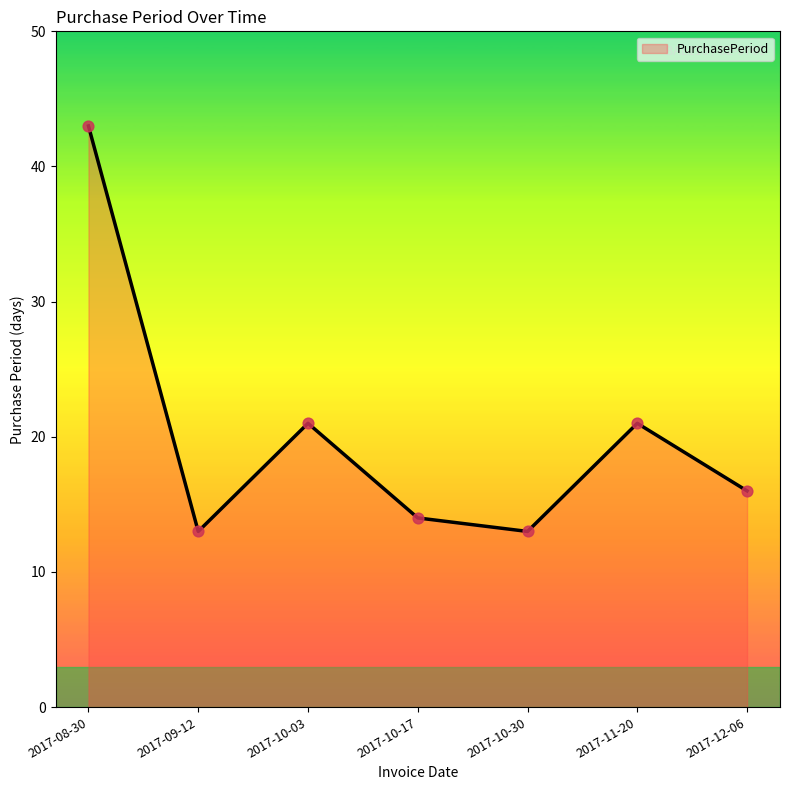

Which has a higher value, 2017-10-17 or 2017-10-30?

2017-10-17